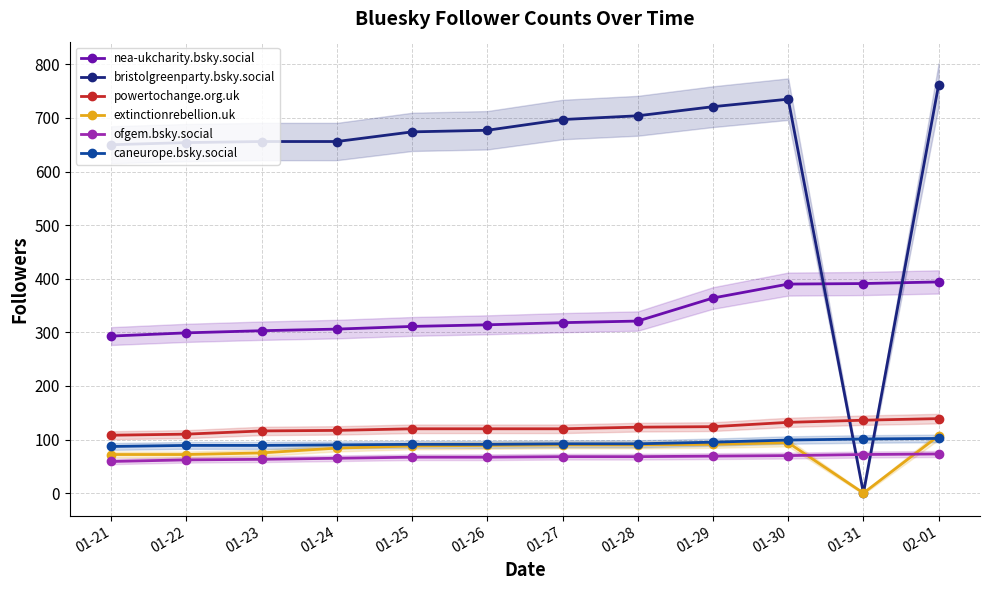

Does the chart have visible grid lines?

Yes